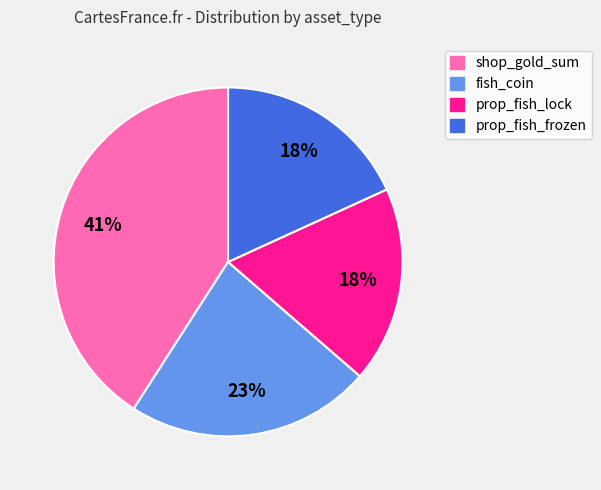

Does prop_fish_lock account for over 50% of the chart?

No